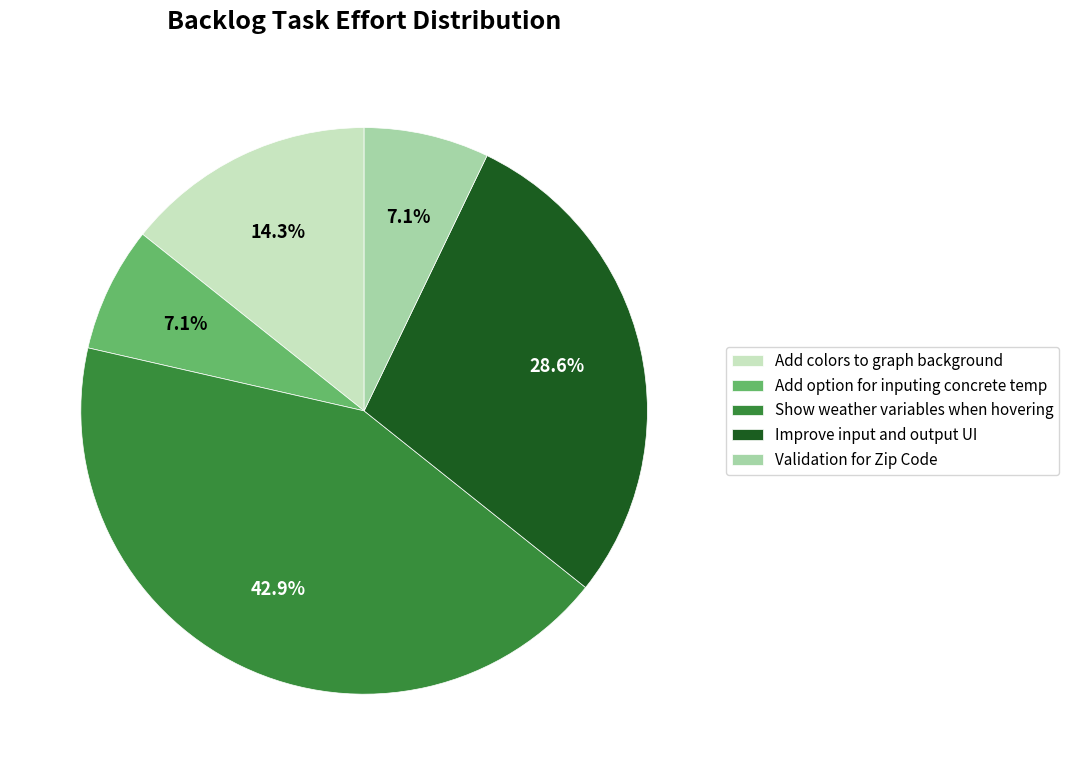

Is there a majority slice in this chart?

No